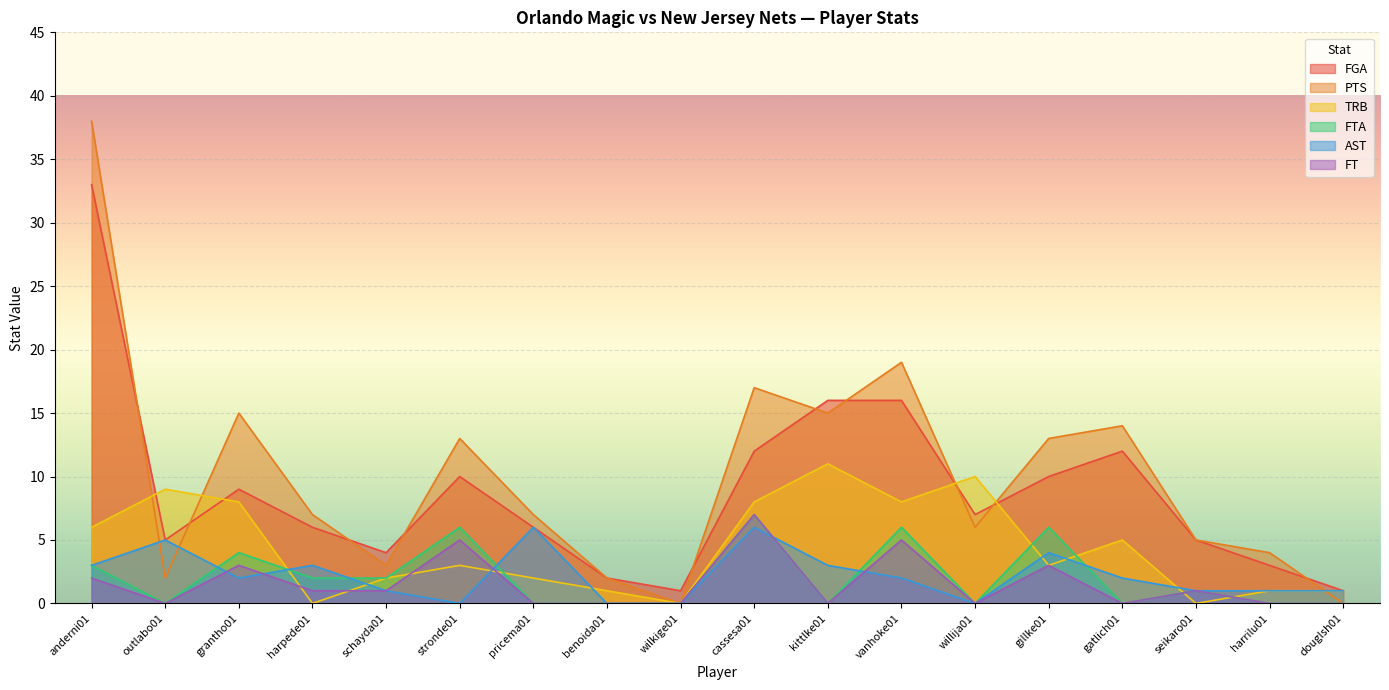

Reading left to right, extract all data points from this chart.

FGA: anderni01=33	outlabo01=5	grantho01=9	harpede01=6	schayda01=4	stronde01=10	pricema01=6	benoida01=2	wilkige01=1	cassesa01=12	kittlke01=16	vanhoke01=16	willija01=7	gillke01=10	gatlich01=12	seikaro01=5	harrilu01=3	douglsh01=1
PTS: anderni01=38	outlabo01=2	grantho01=15	harpede01=7	schayda01=3	stronde01=13	pricema01=7	benoida01=2	wilkige01=0	cassesa01=17	kittlke01=15	vanhoke01=19	willija01=6	gillke01=13	gatlich01=14	seikaro01=5	harrilu01=4	douglsh01=0
TRB: anderni01=6	outlabo01=9	grantho01=8	harpede01=0	schayda01=2	stronde01=3	pricema01=2	benoida01=1	wilkige01=0	cassesa01=8	kittlke01=11	vanhoke01=8	willija01=10	gillke01=3	gatlich01=5	seikaro01=0	harrilu01=1	douglsh01=1
FTA: anderni01=3	outlabo01=0	grantho01=4	harpede01=2	schayda01=2	stronde01=6	pricema01=0	benoida01=0	wilkige01=0	cassesa01=7	kittlke01=0	vanhoke01=6	willija01=0	gillke01=6	gatlich01=0	seikaro01=1	harrilu01=0	douglsh01=0
AST: anderni01=3	outlabo01=5	grantho01=2	harpede01=3	schayda01=1	stronde01=0	pricema01=6	benoida01=0	wilkige01=0	cassesa01=6	kittlke01=3	vanhoke01=2	willija01=0	gillke01=4	gatlich01=2	seikaro01=1	harrilu01=1	douglsh01=1
FT: anderni01=2	outlabo01=0	grantho01=3	harpede01=1	schayda01=1	stronde01=5	pricema01=0	benoida01=0	wilkige01=0	cassesa01=7	kittlke01=0	vanhoke01=5	willija01=0	gillke01=3	gatlich01=0	seikaro01=1	harrilu01=0	douglsh01=0